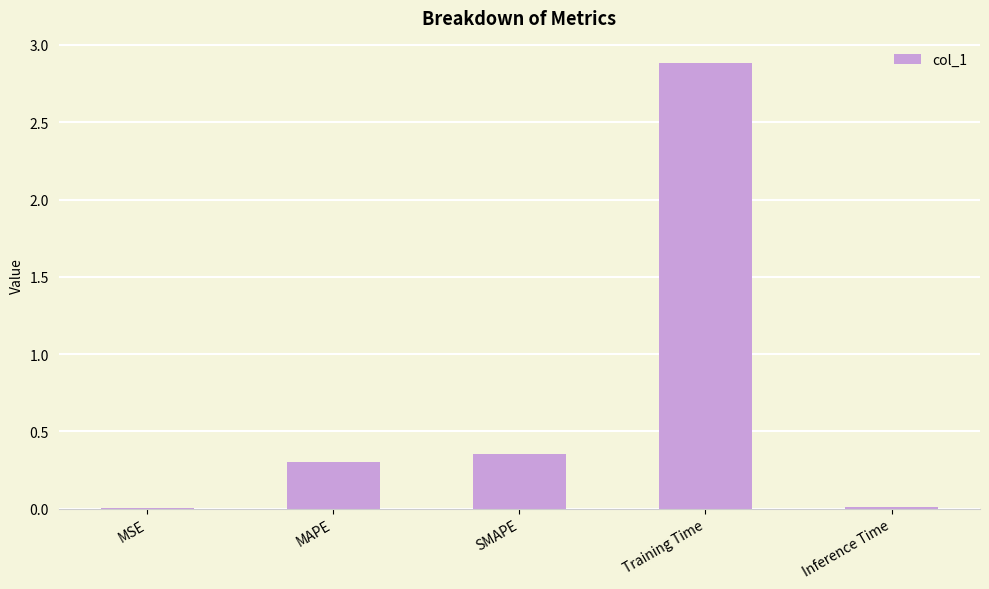

True or false: the data shows 2.9 at Training Time.

True